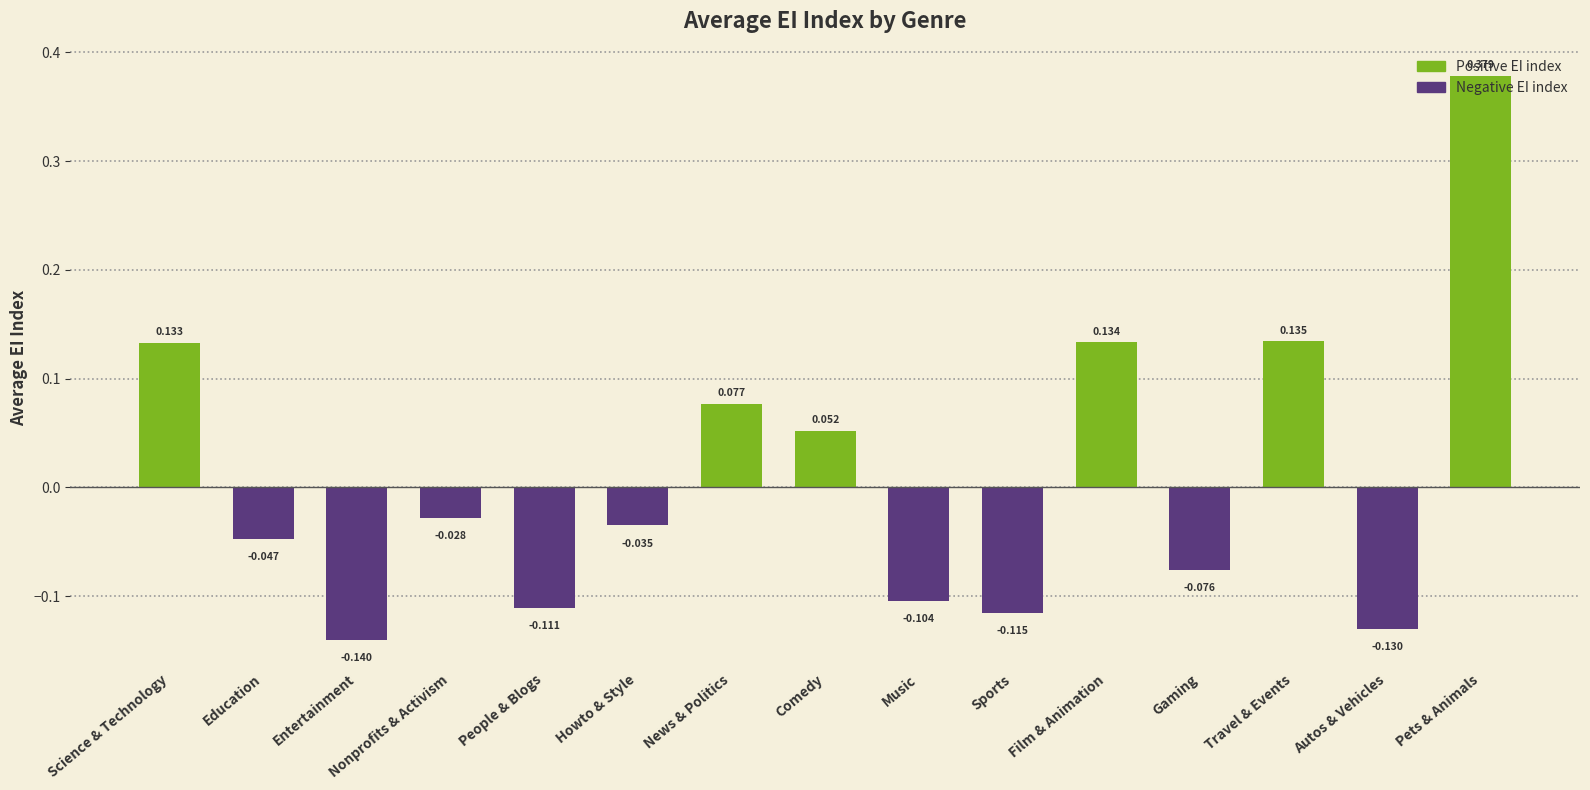

Which category has the lowest value across all series?

Entertainment